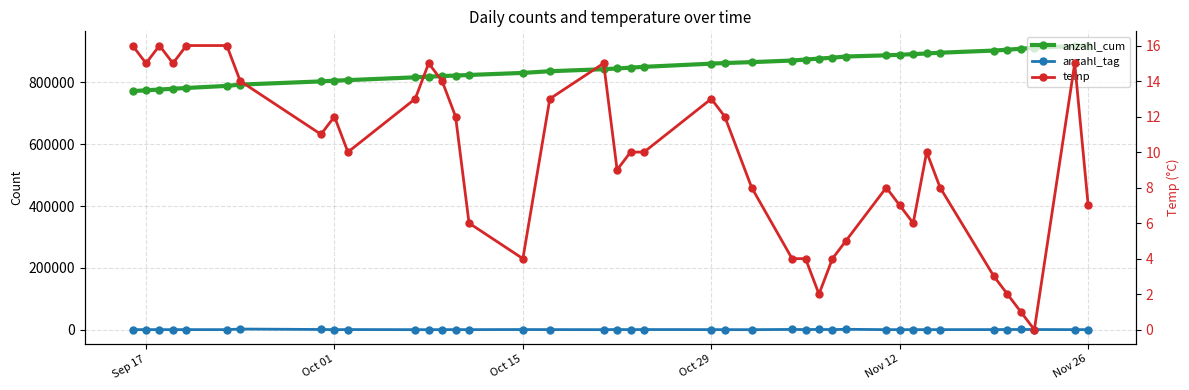

True or false: temp has a value of 7 at 22.

False